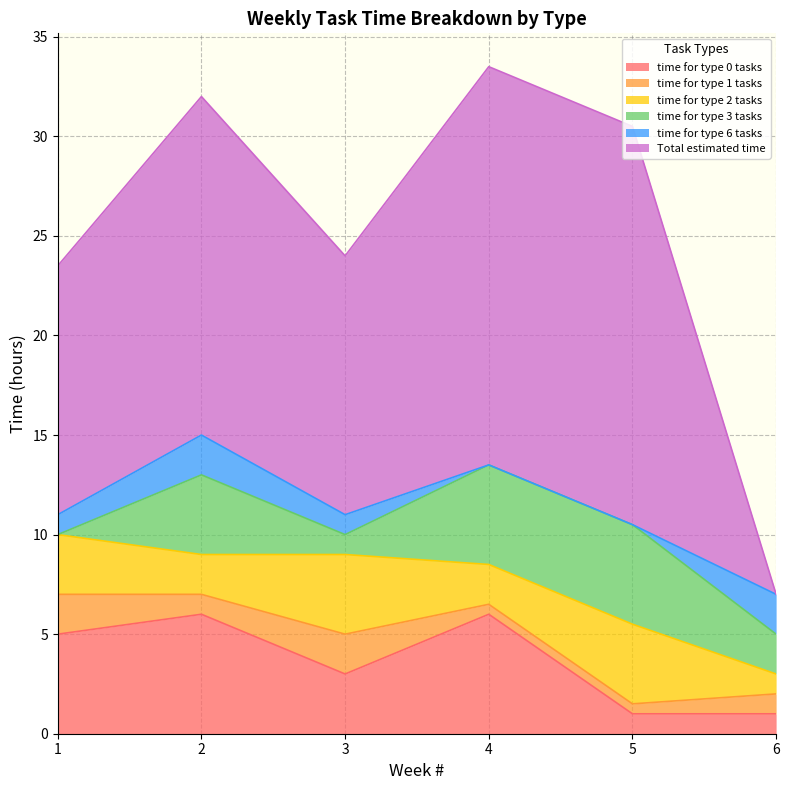

At which label does time for type 2 tasks reach its minimum?

6